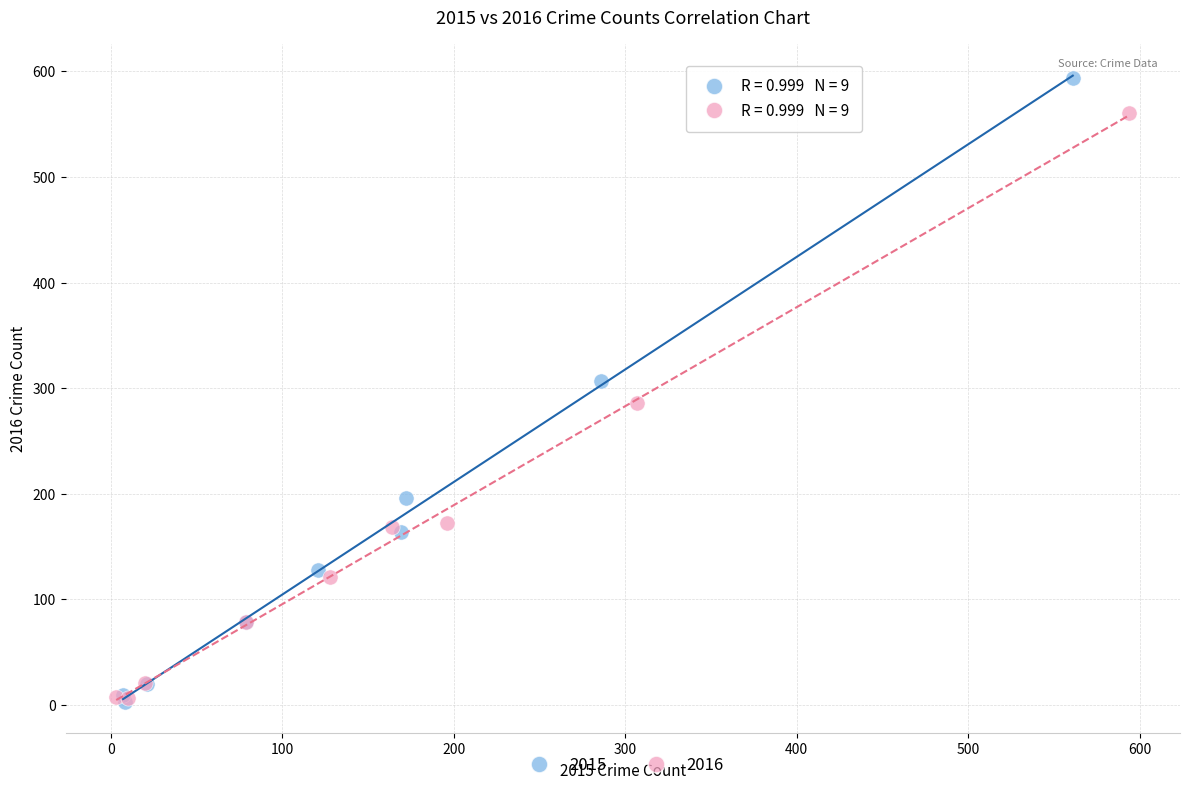

What are all the series names shown in the legend?

2015, 2016